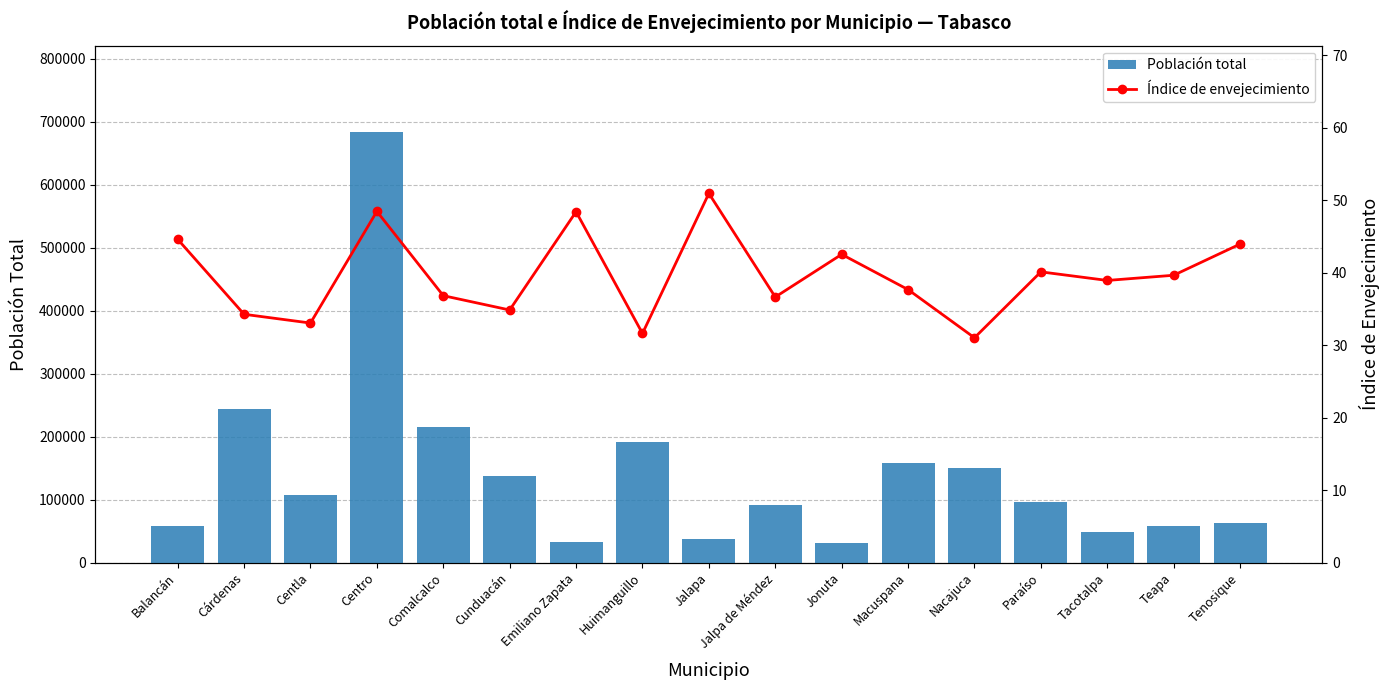

Reading left to right, transcribe all the data shown in this chart.

Población total: 58524.0	243229.0	107731.0	683607.0	214877.0	137257.0	32181.0	190885.0	37749.0	91185.0	30798.0	158601.0	150300.0	96741.0	47905.0	58718.0	62310.0
Índice de envejecimiento: 44.6	34.2	33.0	48.4	36.8	34.8	48.4	31.6	50.9	36.6	42.5	37.6	31.0	40.1	38.9	39.6	43.9